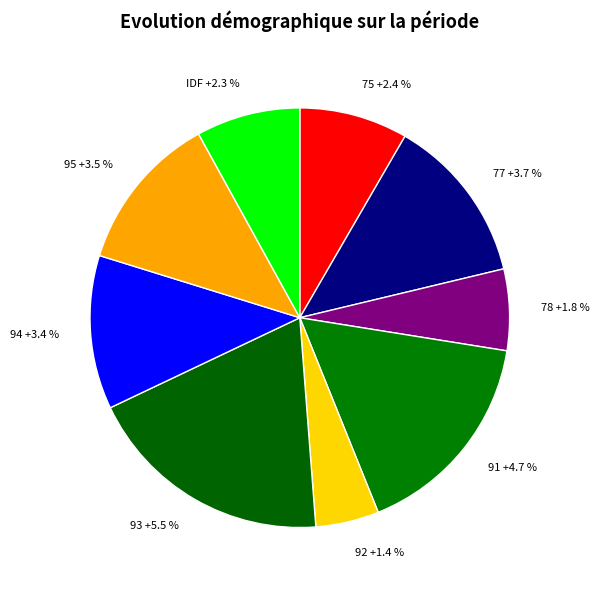

To the nearest percent, what is the average slice percentage?

11%